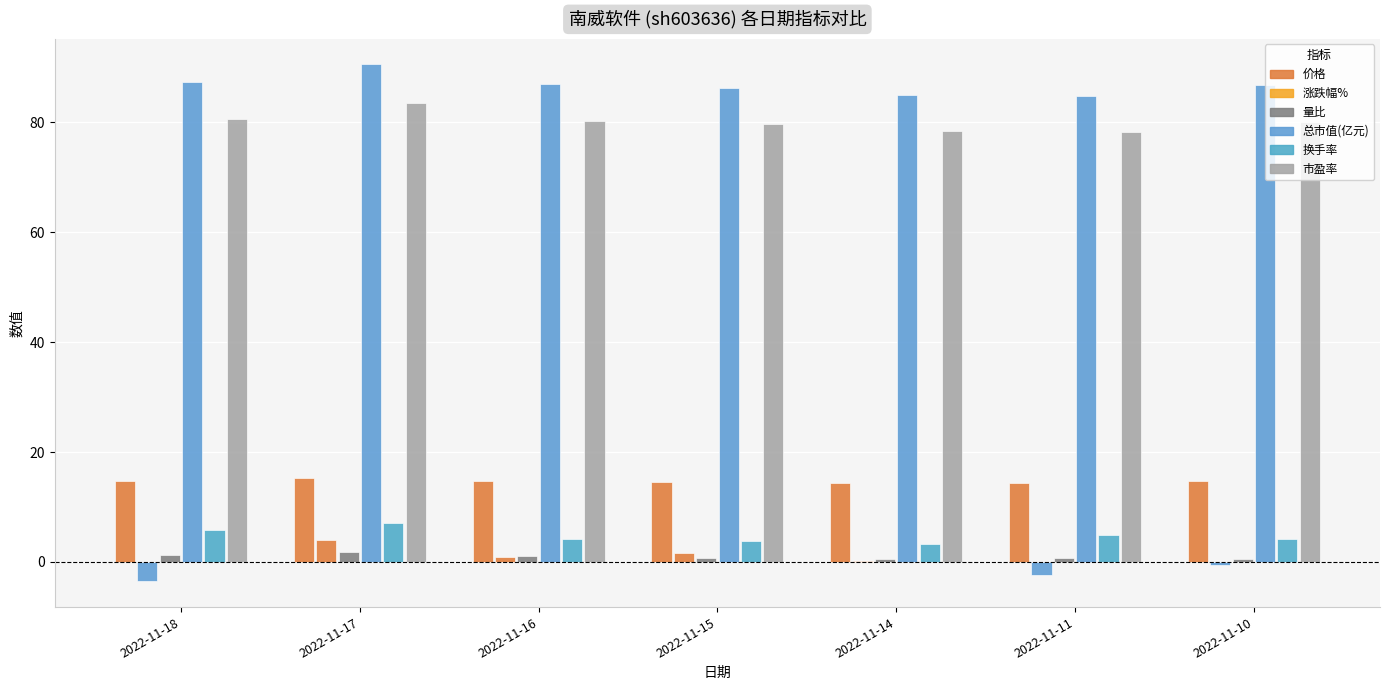

How many distinct data groups are displayed?

6